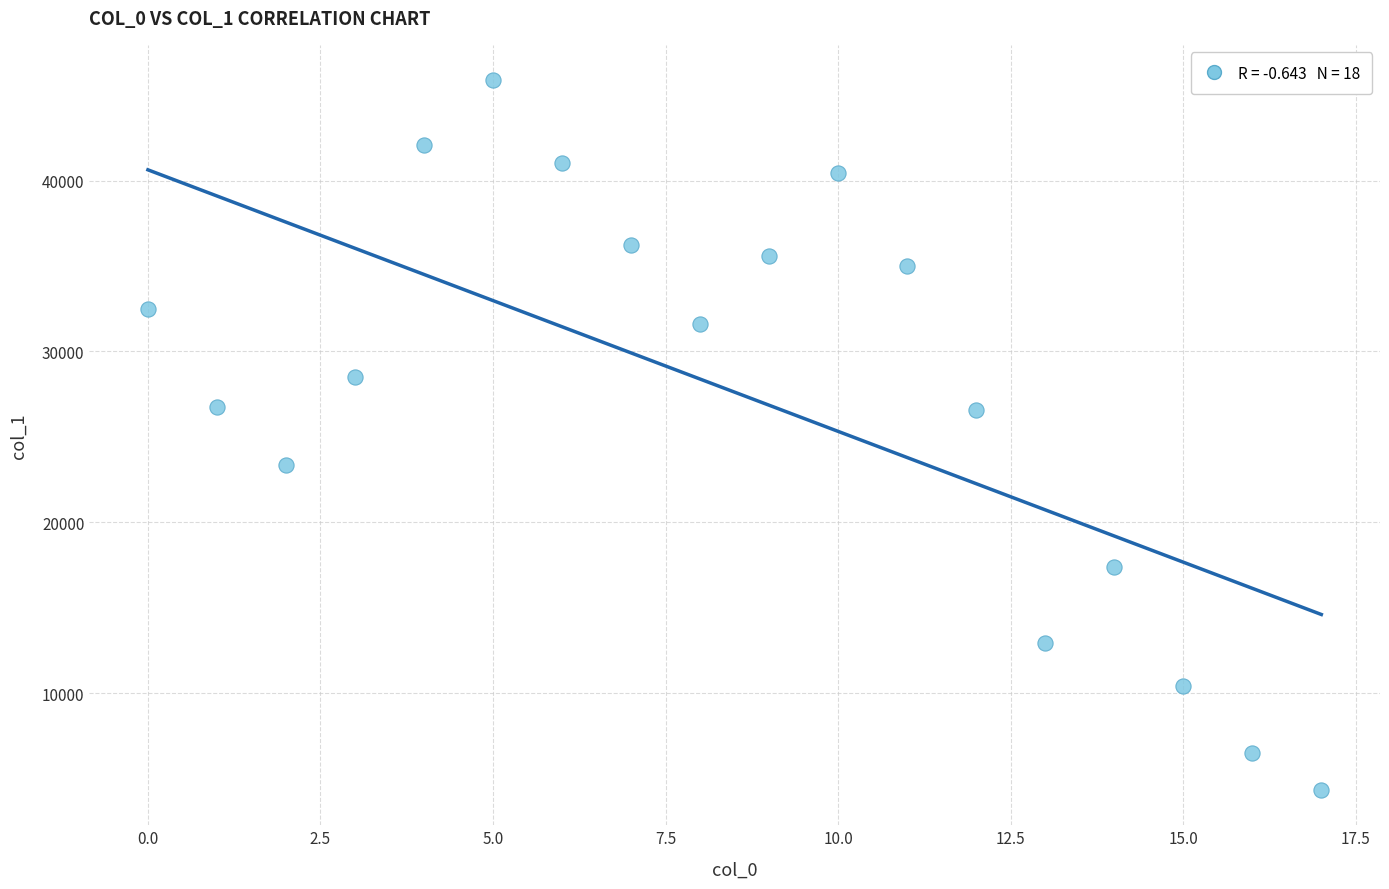

What is the range of Y values (max minus min)?

41517